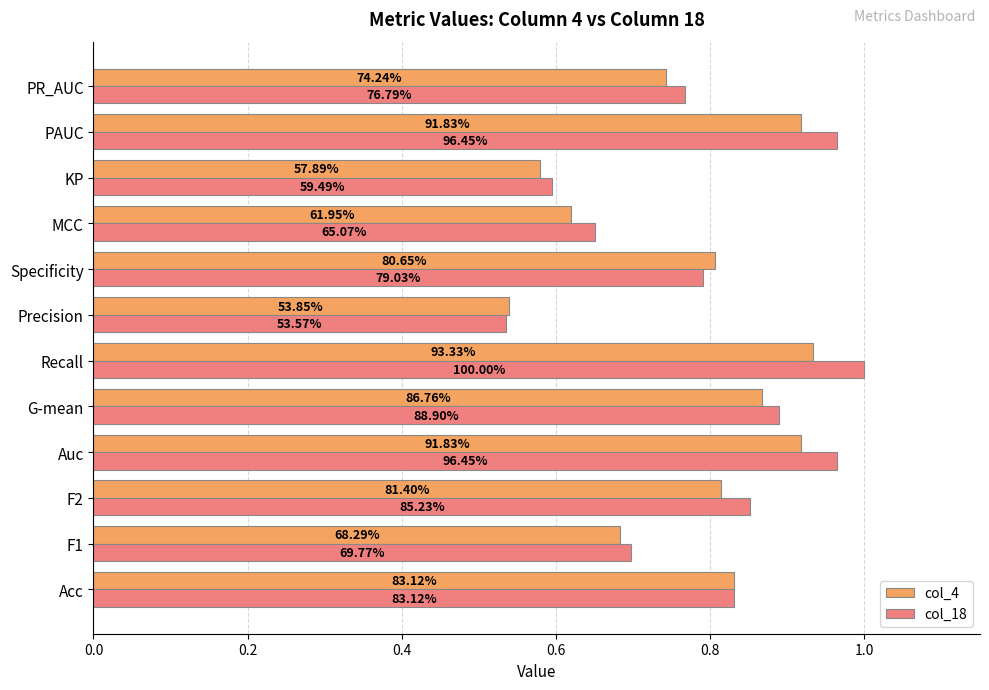

What is the average value of the col_4 series?

0.8